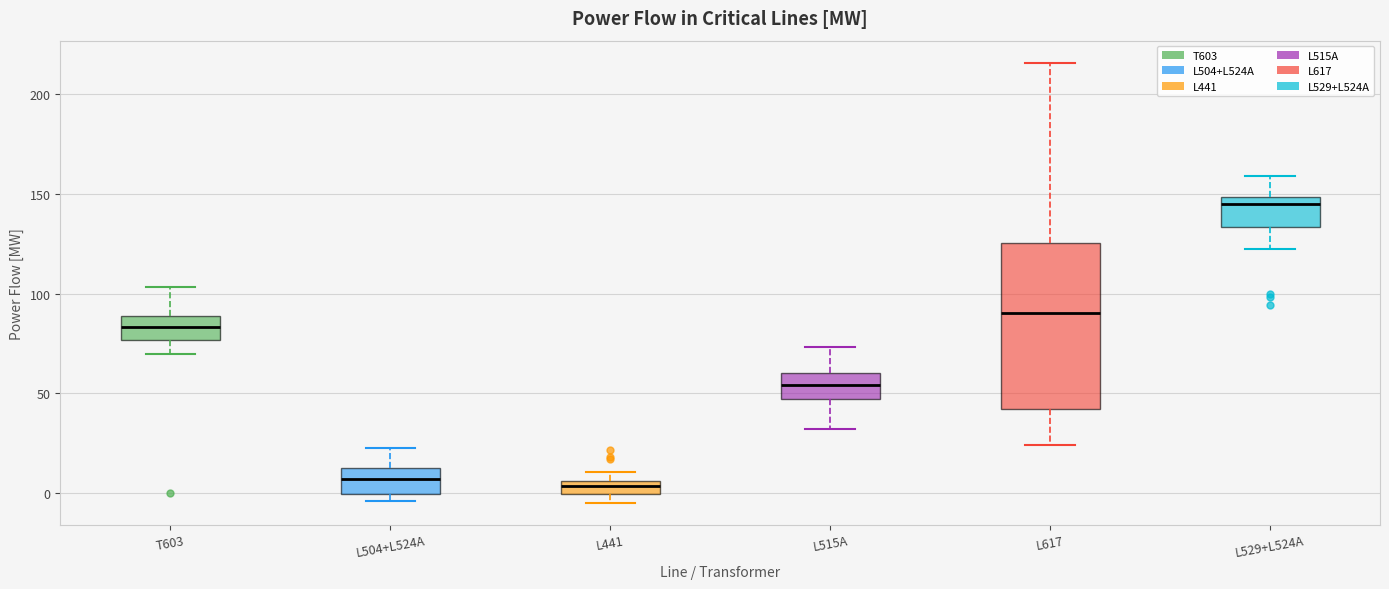

Which box has the highest median line?

L529+L524A